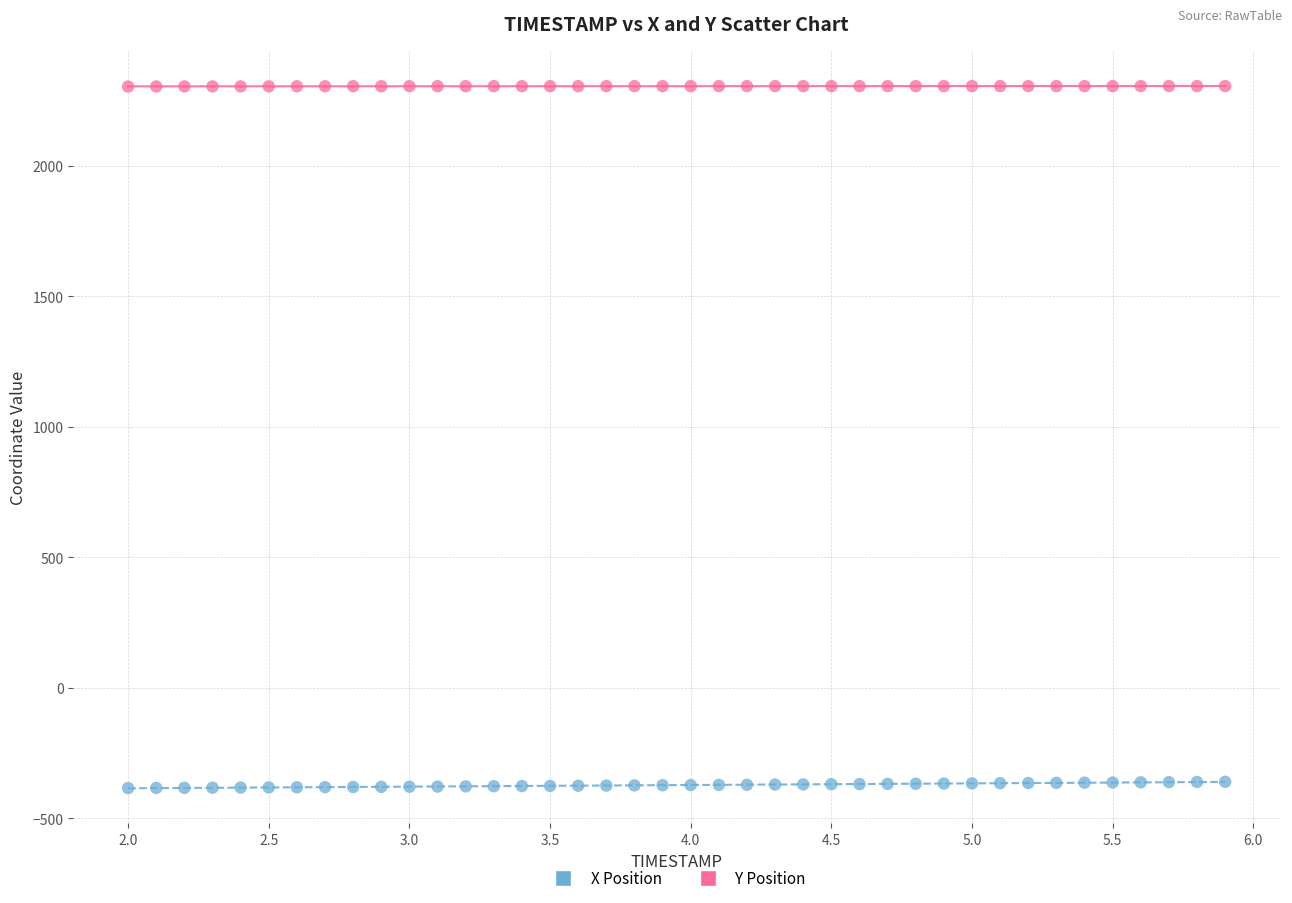

Across all data points, what is the range of X values (max minus min)?

3.9